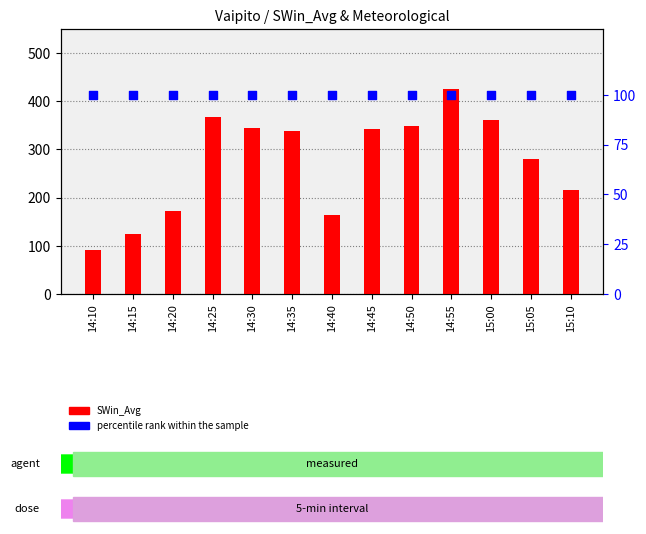

What are all the series names shown in the legend?

SWin_Avg, percentile rank within the sample